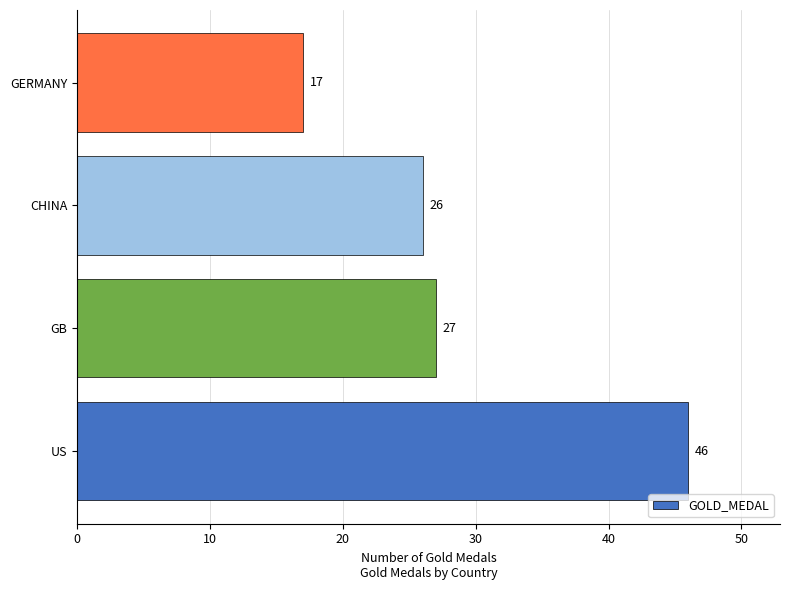

Is it true that the value at GB is 45?

False